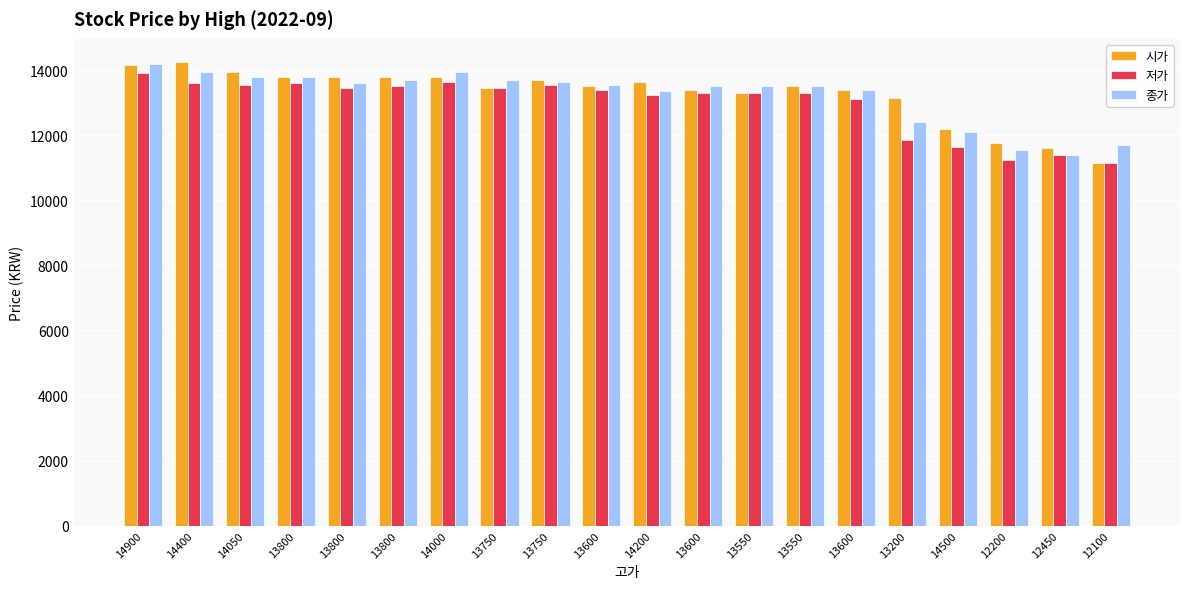

How many bars are there in total?

60